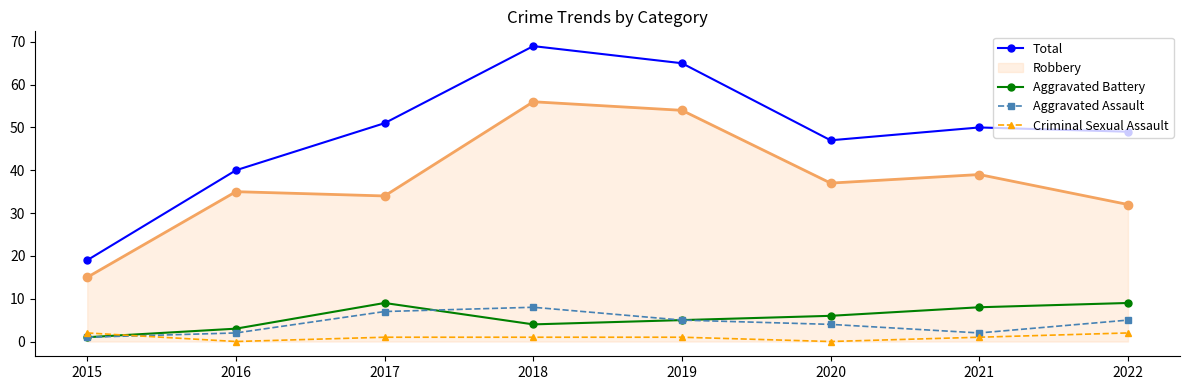

True or false: Aggravated Assault has more than 0 interior local peaks.

True